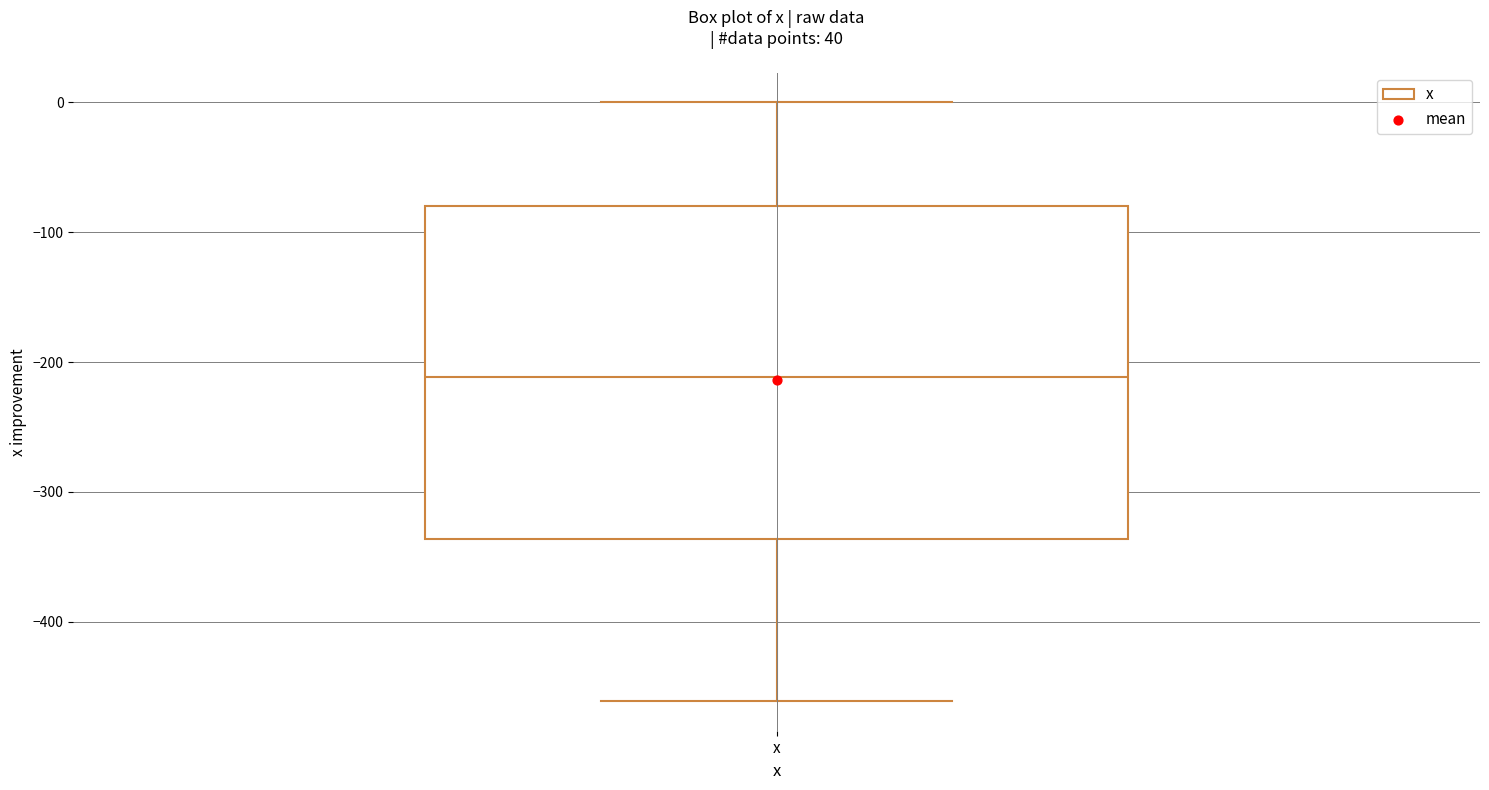

Read this box plot against the y-axis: the position of the median line, the range covered by the box, and the ends of both whiskers. The values are not printed on the chart, so give them approximately, as read against the axis.

median -210, box -340 to -80, whiskers -460 to 0